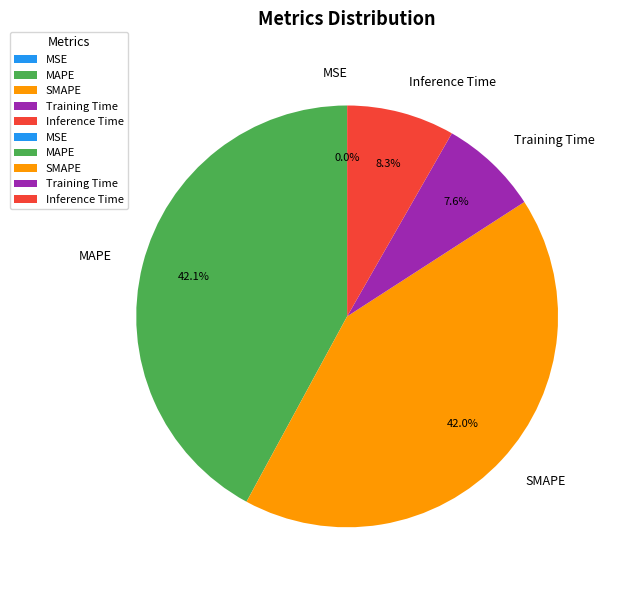

What percentage is NOT represented by MAPE?

57.9%